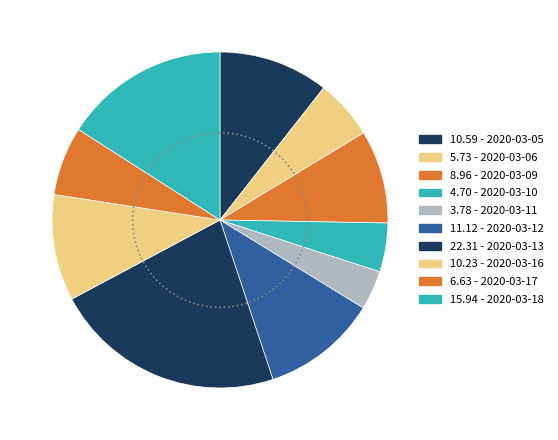

What is the smallest slice in the pie chart?

2020-03-11